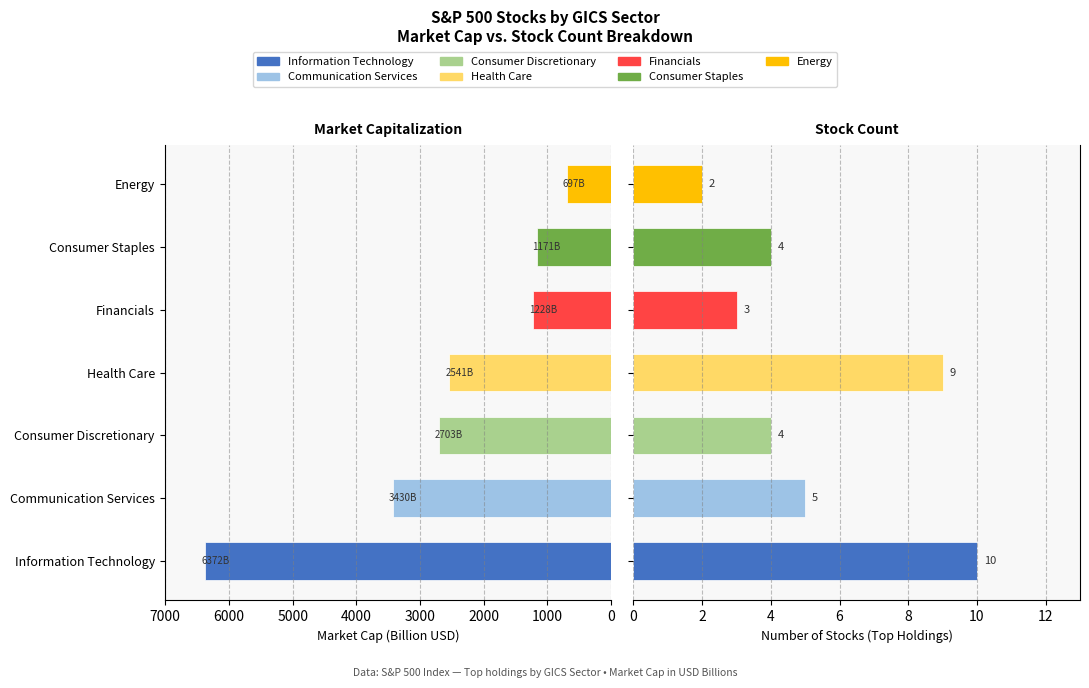

Reading left to right, extract all data points from this chart.

Market Cap (B USD): 6372.5	3430.1	2702.7	2541.0	1228.5	1170.5	697.1
Number of Stocks: 10.0	5.0	4.0	9.0	3.0	4.0	2.0